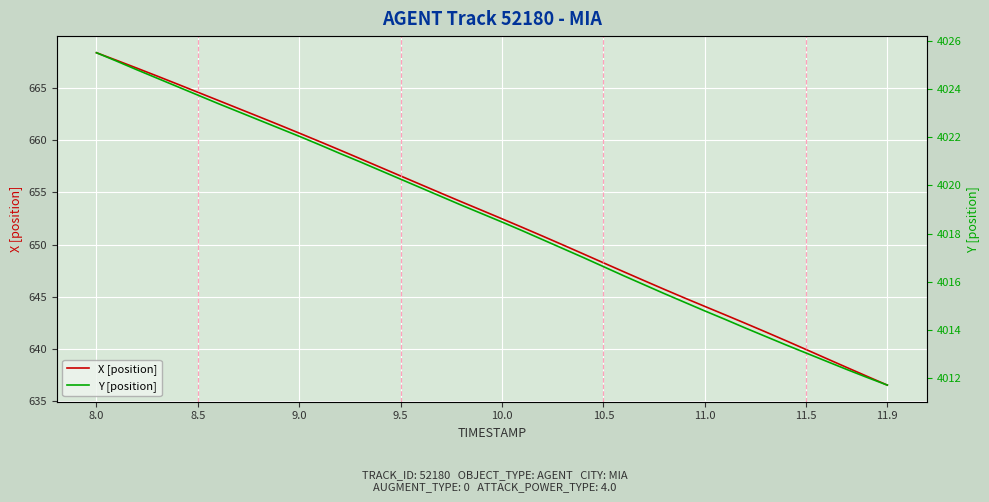

What is the minimum value for X [position]?

636.5